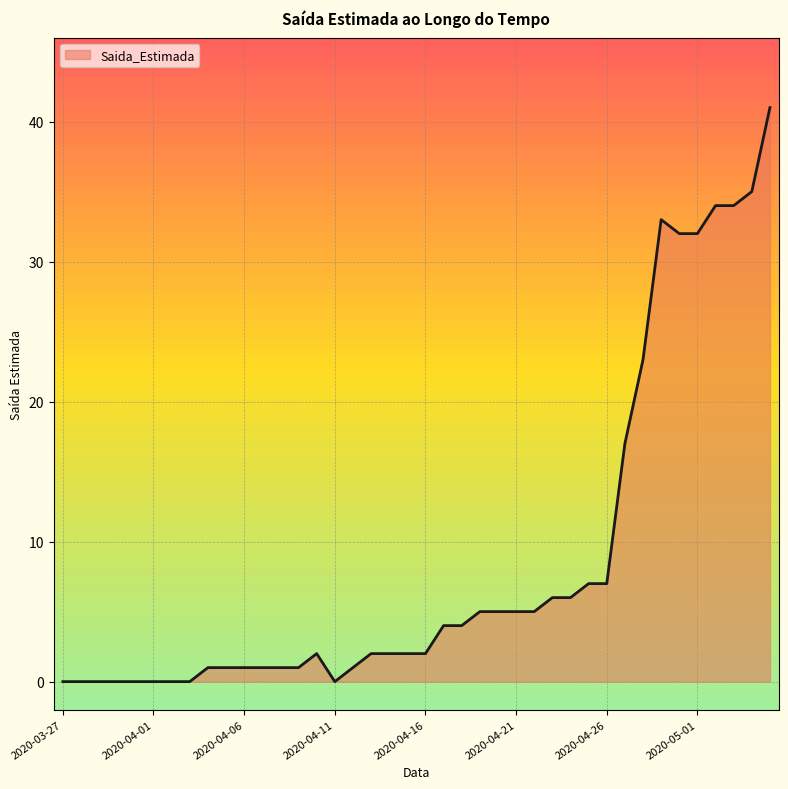

What is the difference between the maximum and minimum values?

41